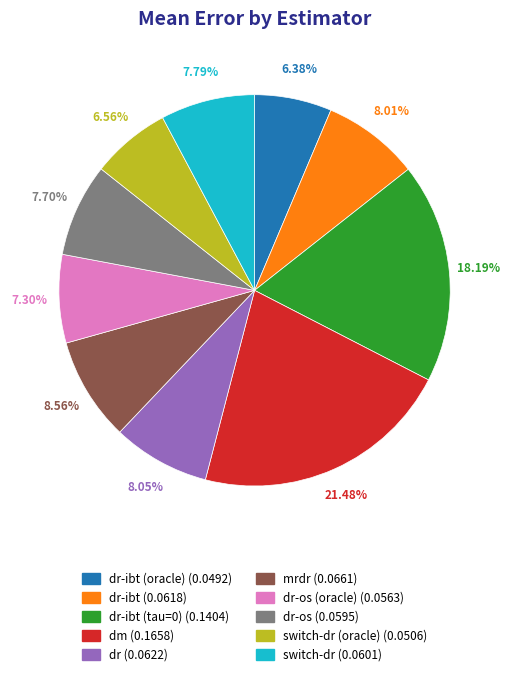

Is there any slice that represents more than half of the pie?

No